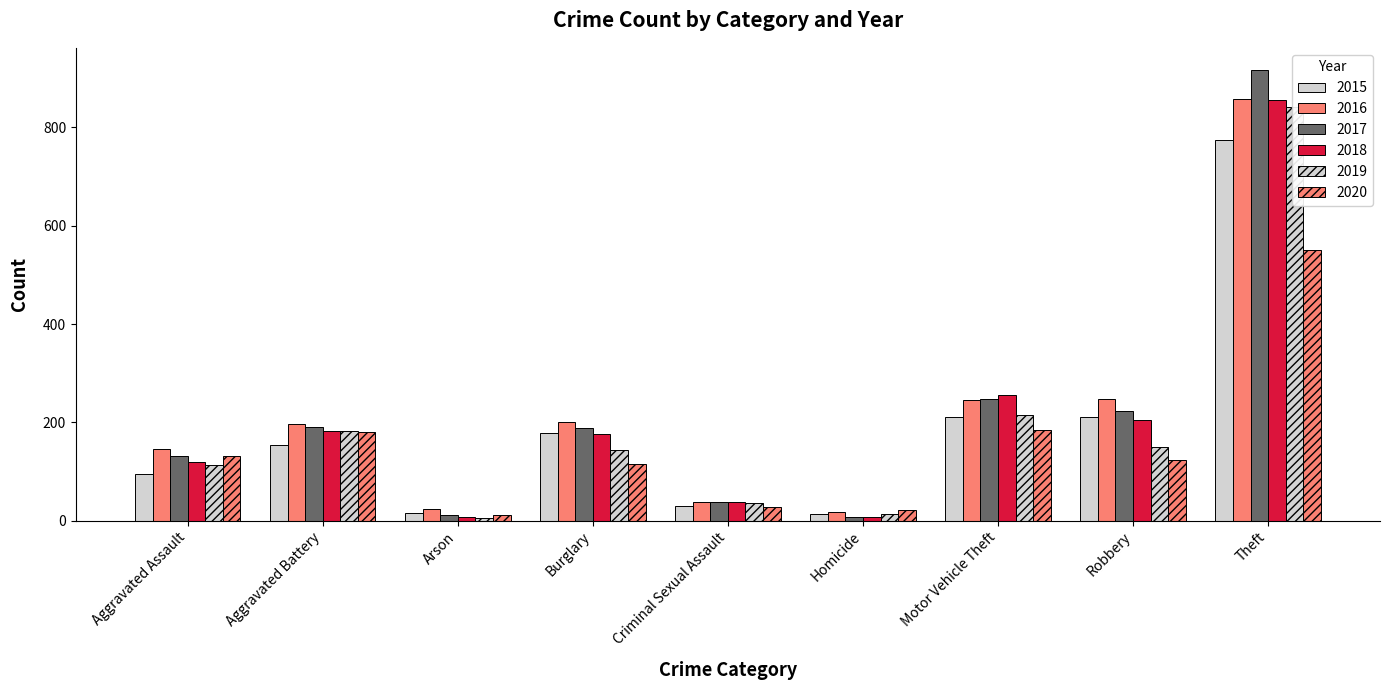

Reading left to right, what are all the values shown in this chart?

2015: 95	154	15	178	31	13	211	212	774
2016: 146	196	25	201	39	18	245	247	858
2017: 131	191	12	189	39	8	247	224	916
2018: 119	183	8	176	38	8	256	204	856
2019: 113	182	6	143	37	14	216	150	841
2020: 131	180	12	116	28	22	184	124	551